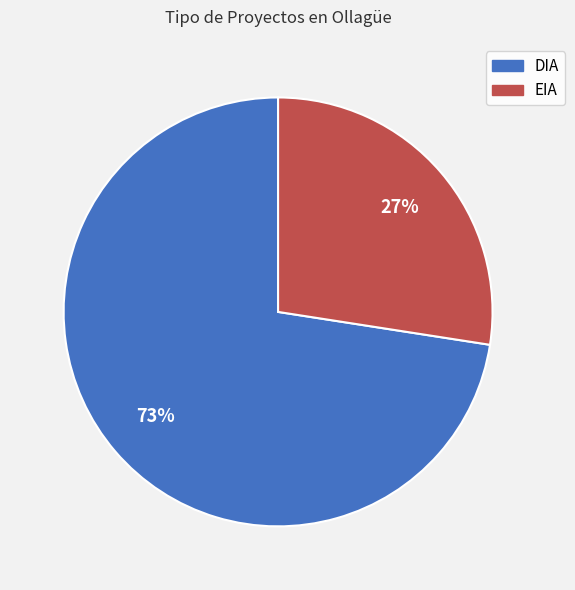

What is the ratio of the value at EIA to the value at DIA?

0.4